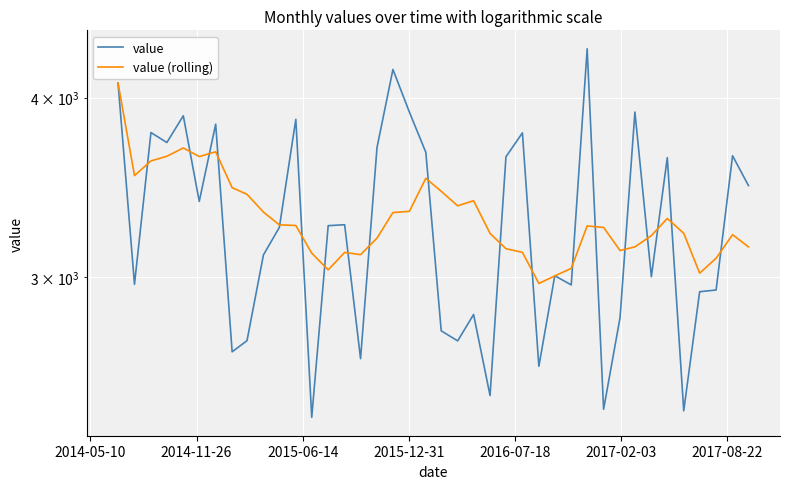

How many lines are shown in the chart?

2